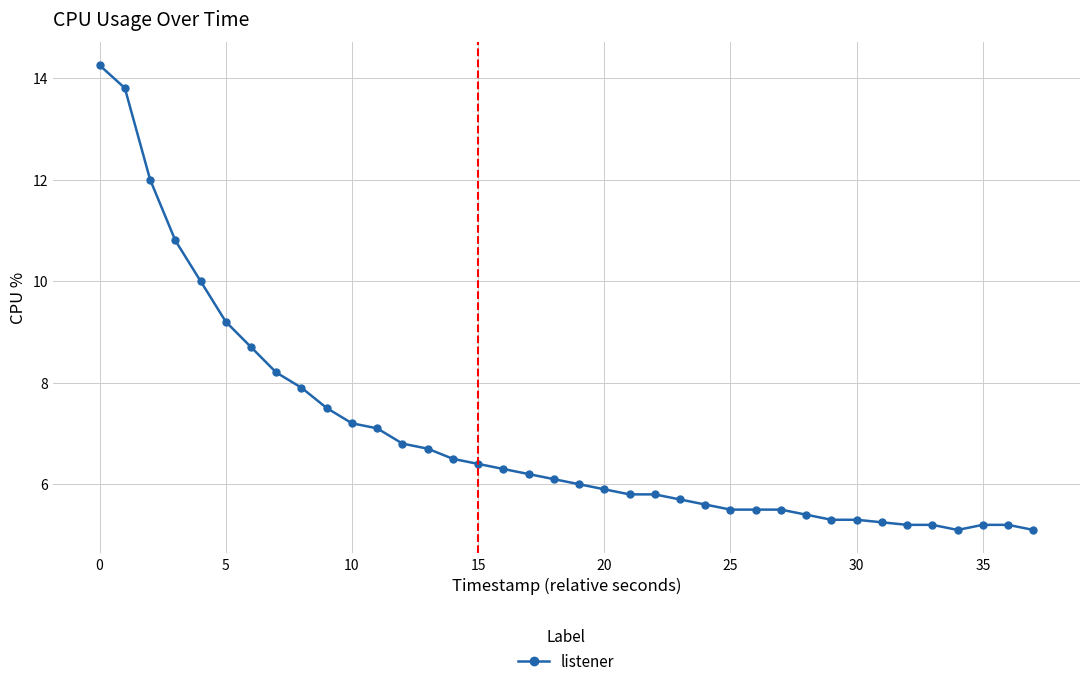

What is the value of the 25th point from the left?

5.6